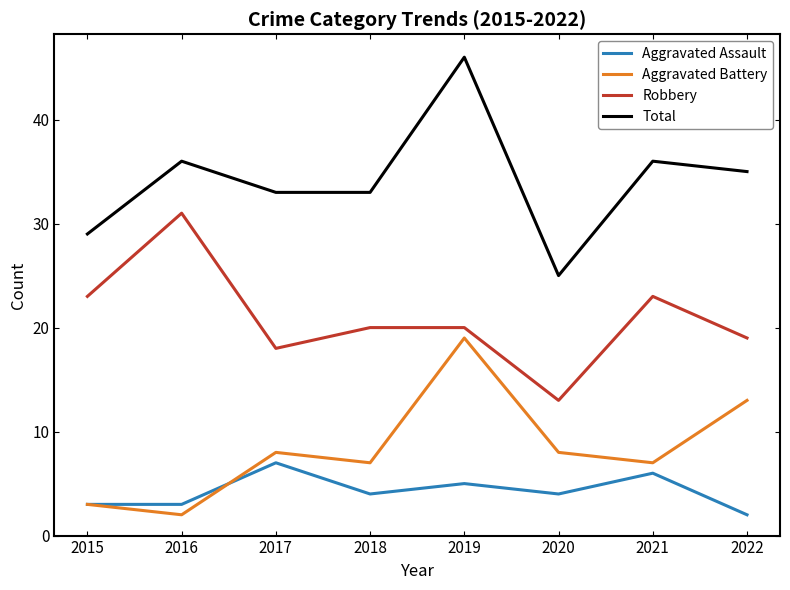

What is the sum of all Aggravated Battery values?

67